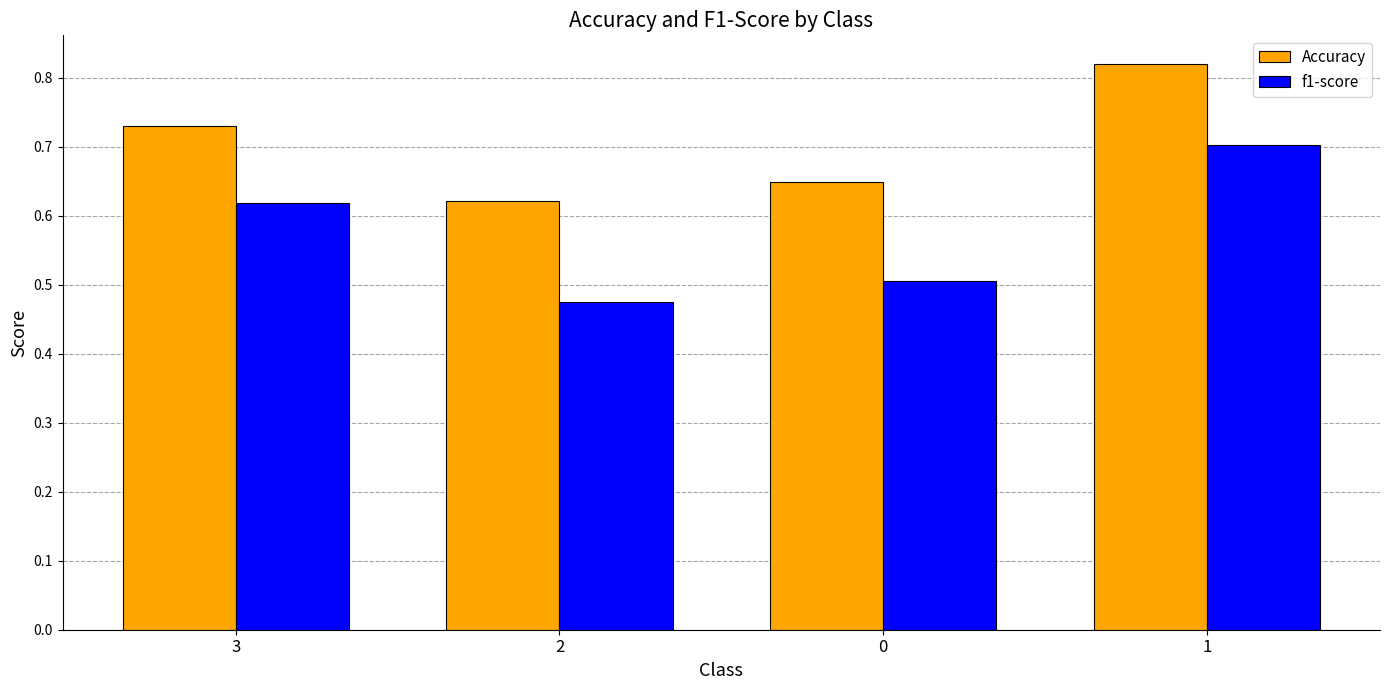

What is the difference between the second highest and second lowest values in the f1-score series?

0.1